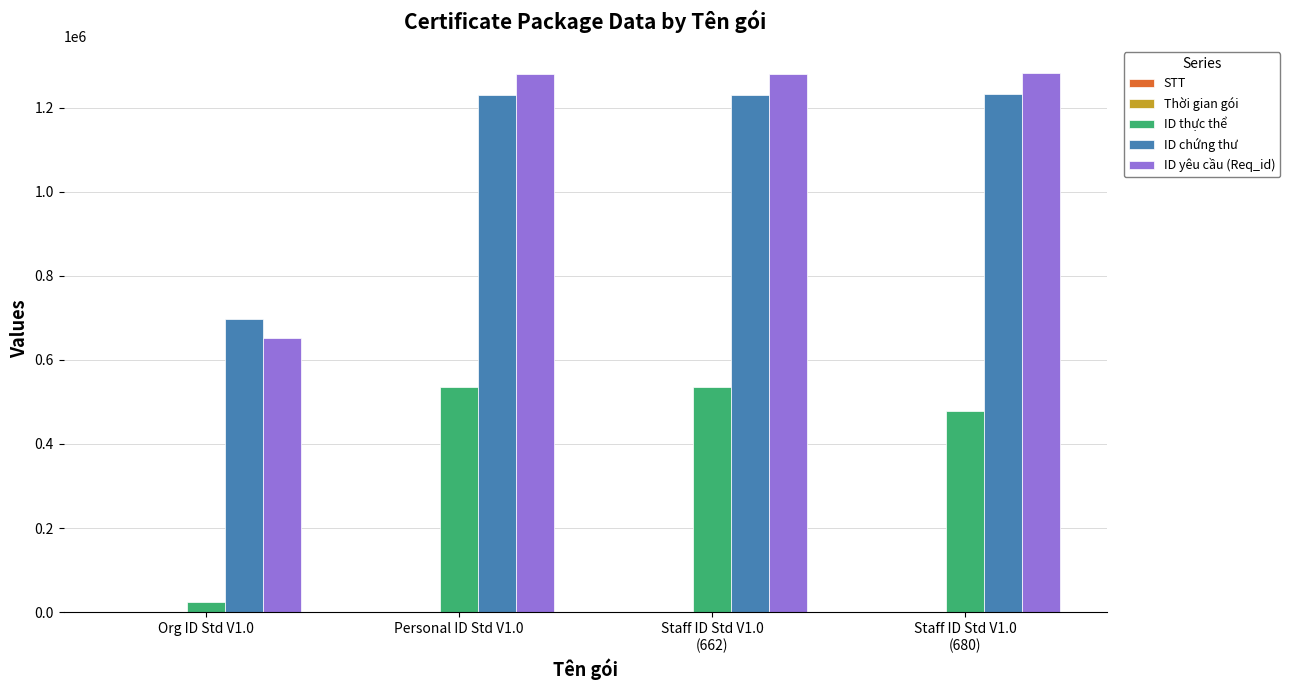

What is the sum of all ID thực thể values?

1574422